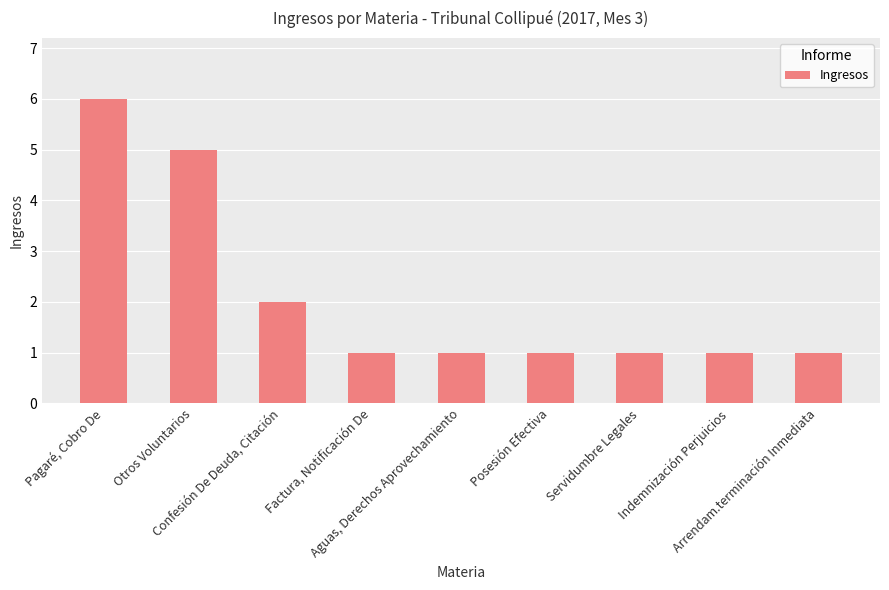

At which label is the value closest to 3?

Confesión De Deuda, Citación